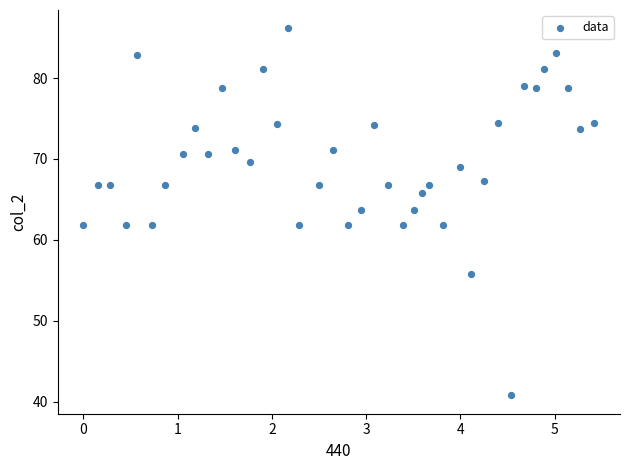

What is the range of Y values (max minus min)?

45.4